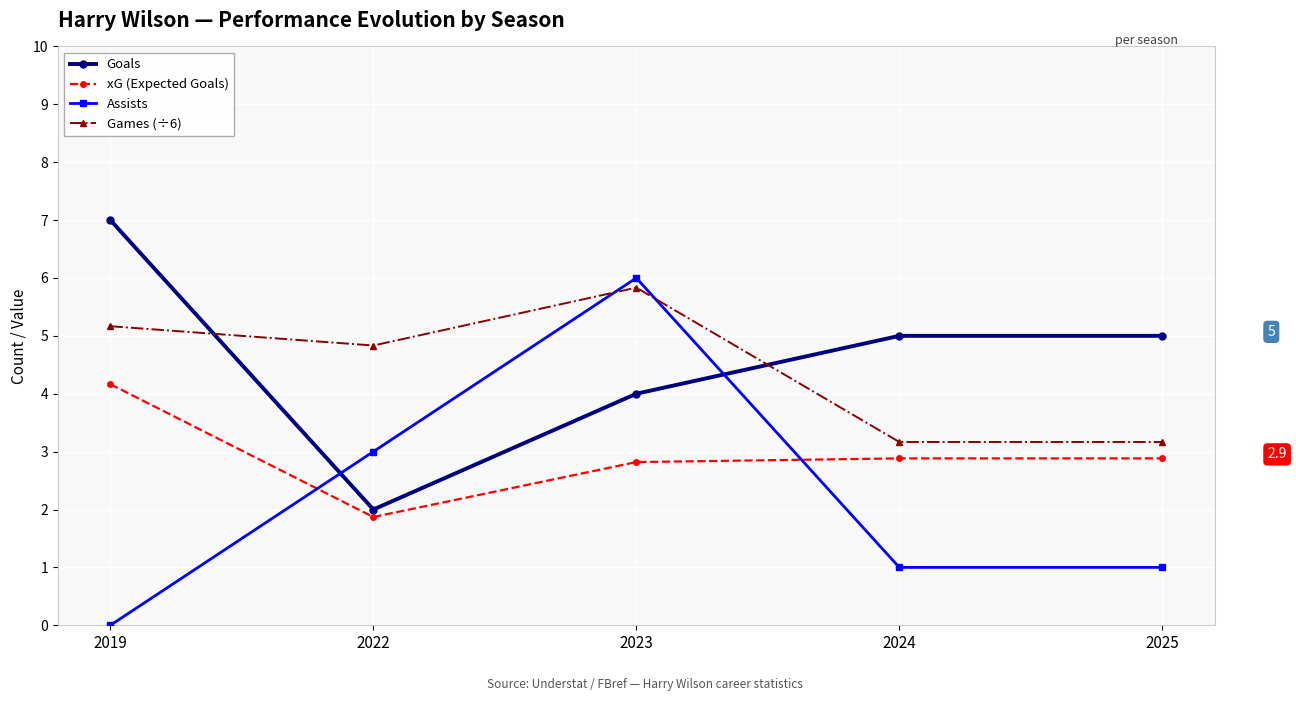

What is the value of the Assists point at the 5th from the left?

1.0